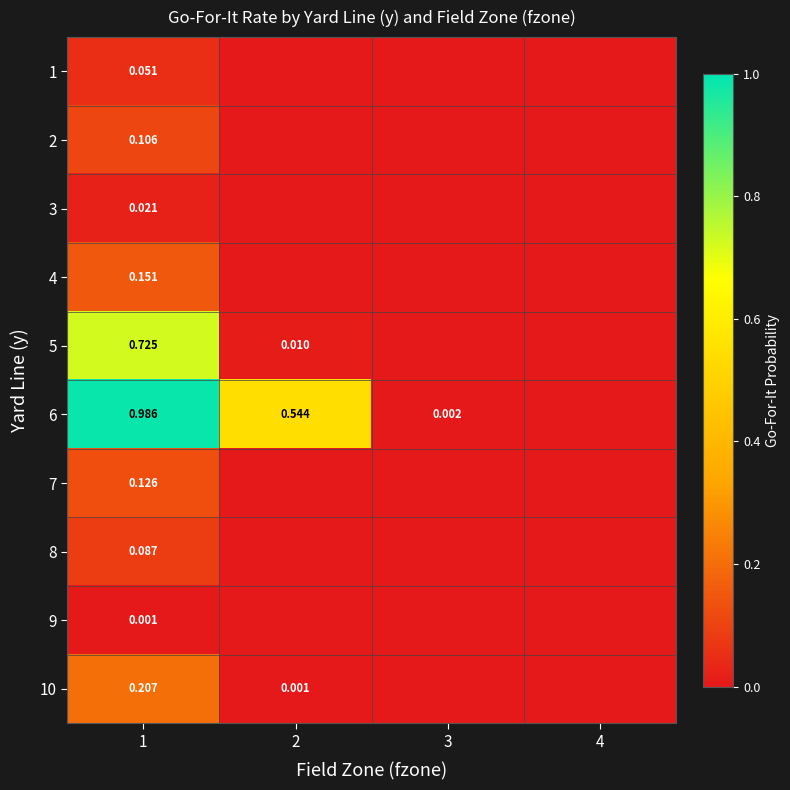

Count the number of data series in this chart.

10